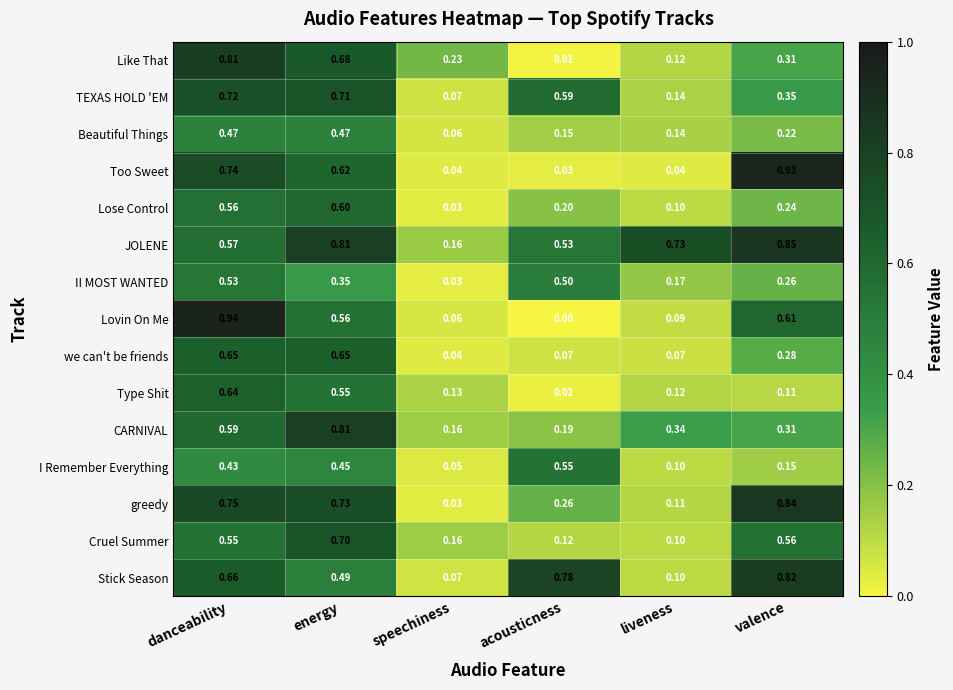

Which category has the lowest value in the Beautiful Things series?

speechiness